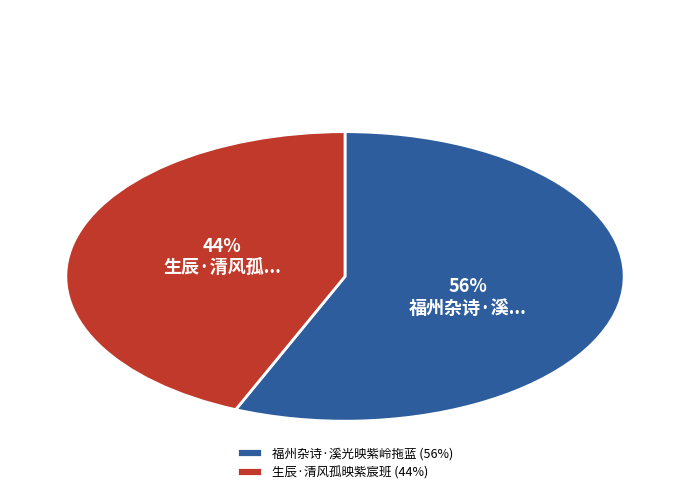

To the nearest percent, what percentage of the pie is 福州杂诗·溪光映紫岭拖蓝?

56%